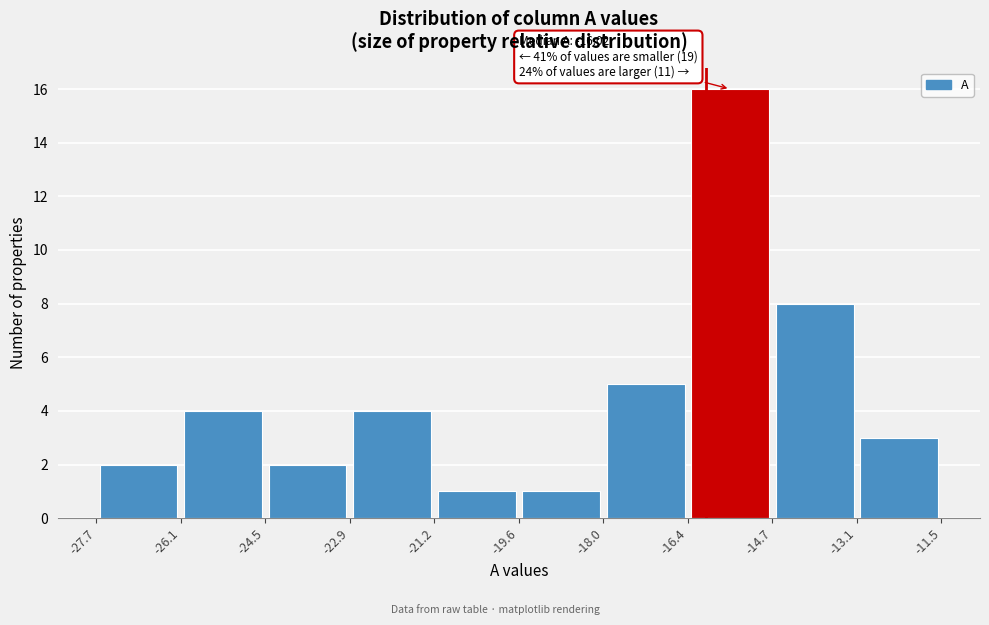

Which range on the x-axis has the tallest bar?

-16.4 to -14.7